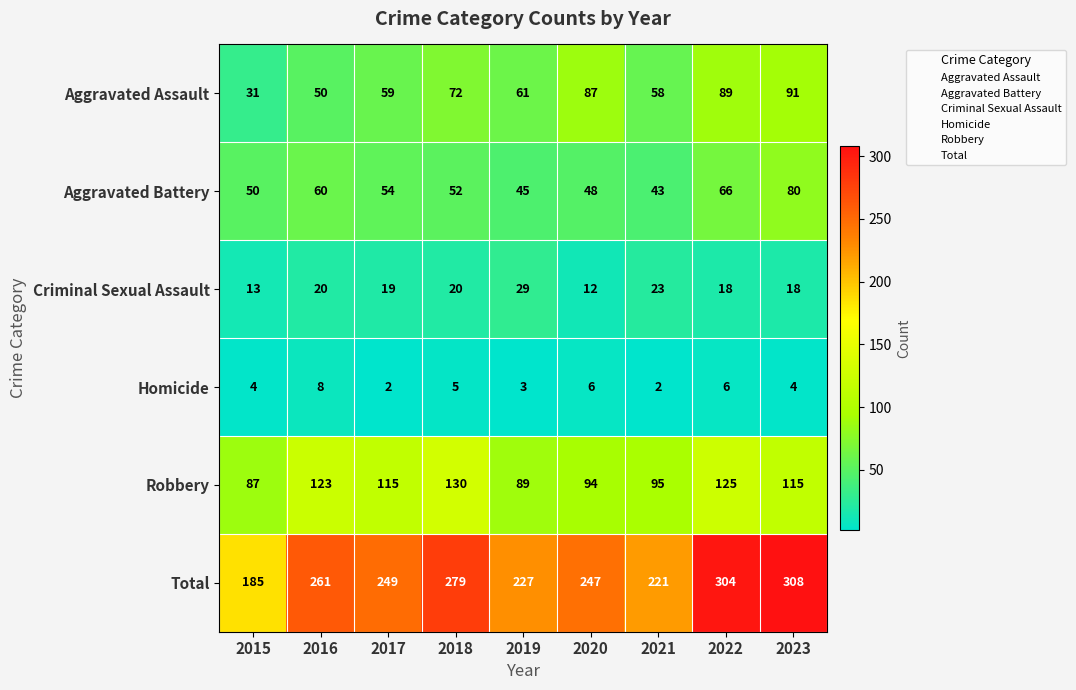

At which label is Aggravated Battery closest to 61?

2016